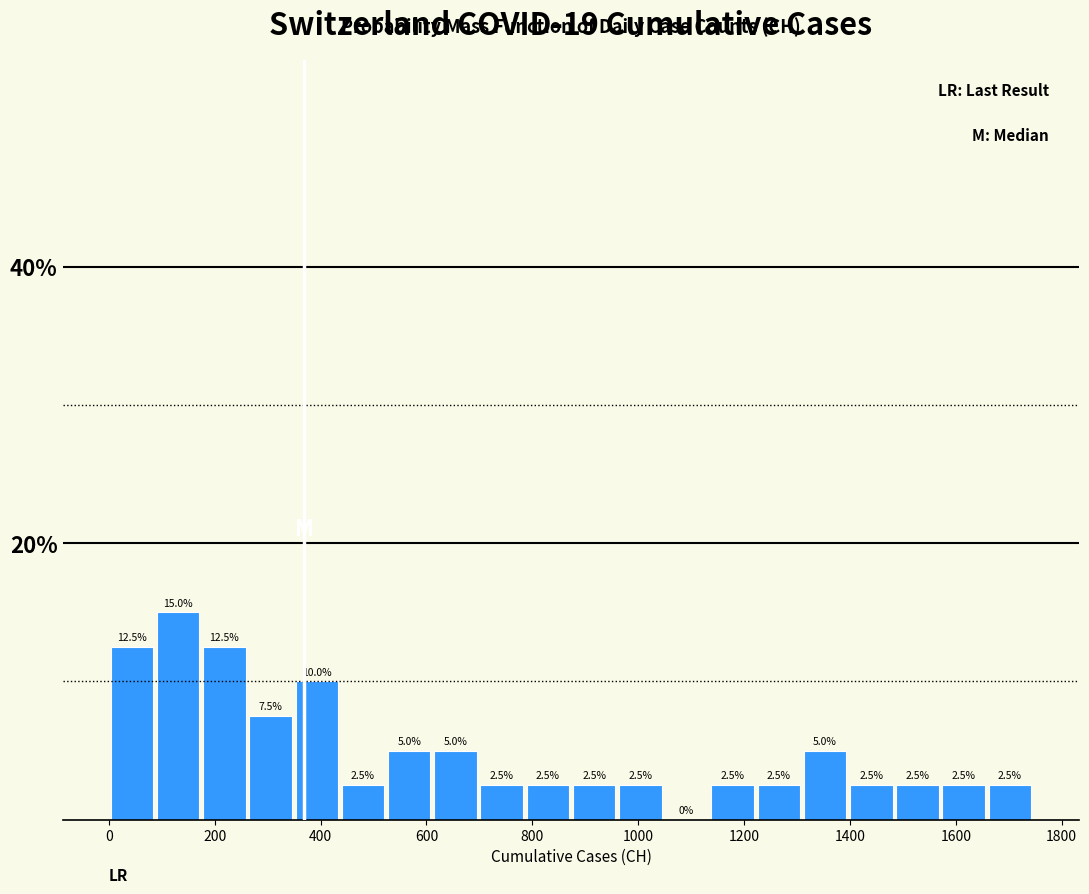

Reading left to right, transcribe this chart: for each bar, give the range it covers on the x-axis and its height. The bar edges are not printed on the chart, so give them approximately, as read against the axis.

0 to 80: 12.5
80 to 180: 15.0
180 to 260: 12.5
260 to 340: 7.5
340 to 440: 10.0
440 to 520: 2.5
520 to 620: 5.0
620 to 700: 5.0
700 to 780: 2.5
780 to 880: 2.5
880 to 960: 2.5
960 to 1040: 2.5
1040 to 1140: 0.0
1140 to 1220: 2.5
1220 to 1300: 2.5
1300 to 1400: 5.0
1400 to 1480: 2.5
1480 to 1580: 2.5
1580 to 1660: 2.5
1660 to 1740: 2.5